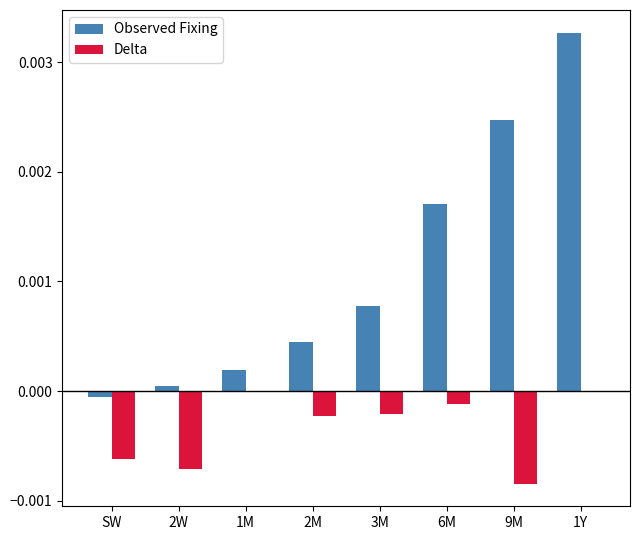

Is the value of Observed Fixing at 2W greater than the value of Delta at SW?

Yes